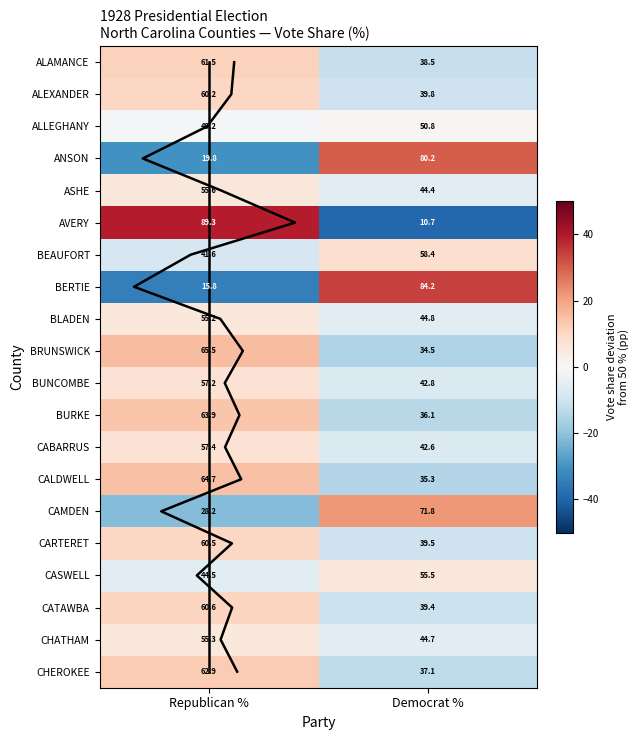

Which series changed the most between RepVotesMajorPercent and DemVotesMajorPercent?

AVERY